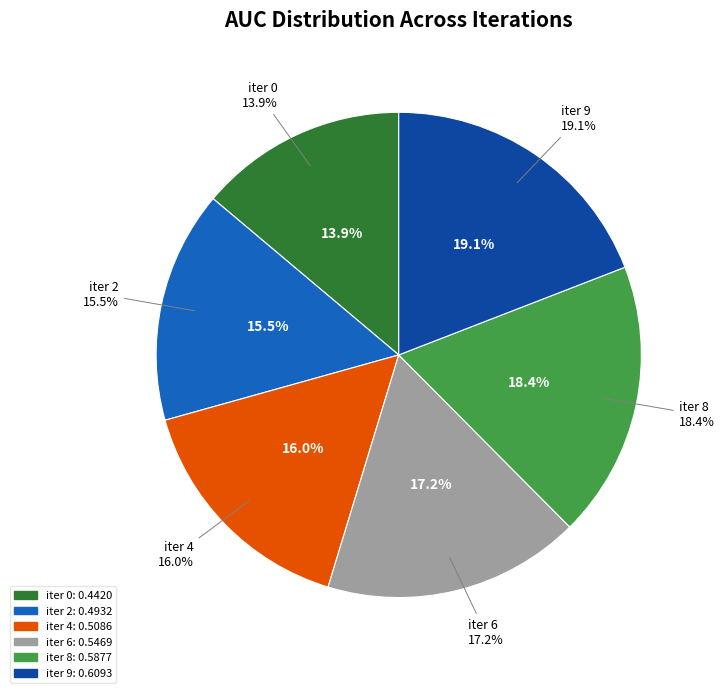

Is there any slice that represents more than half of the pie?

No